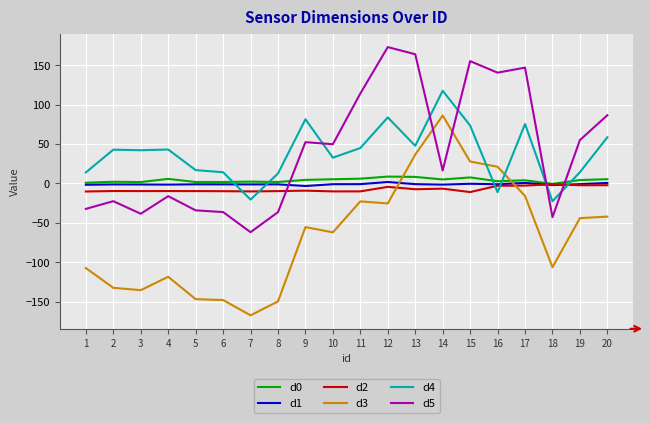

True or false: d5 has a value of 242.2 at 12.

False